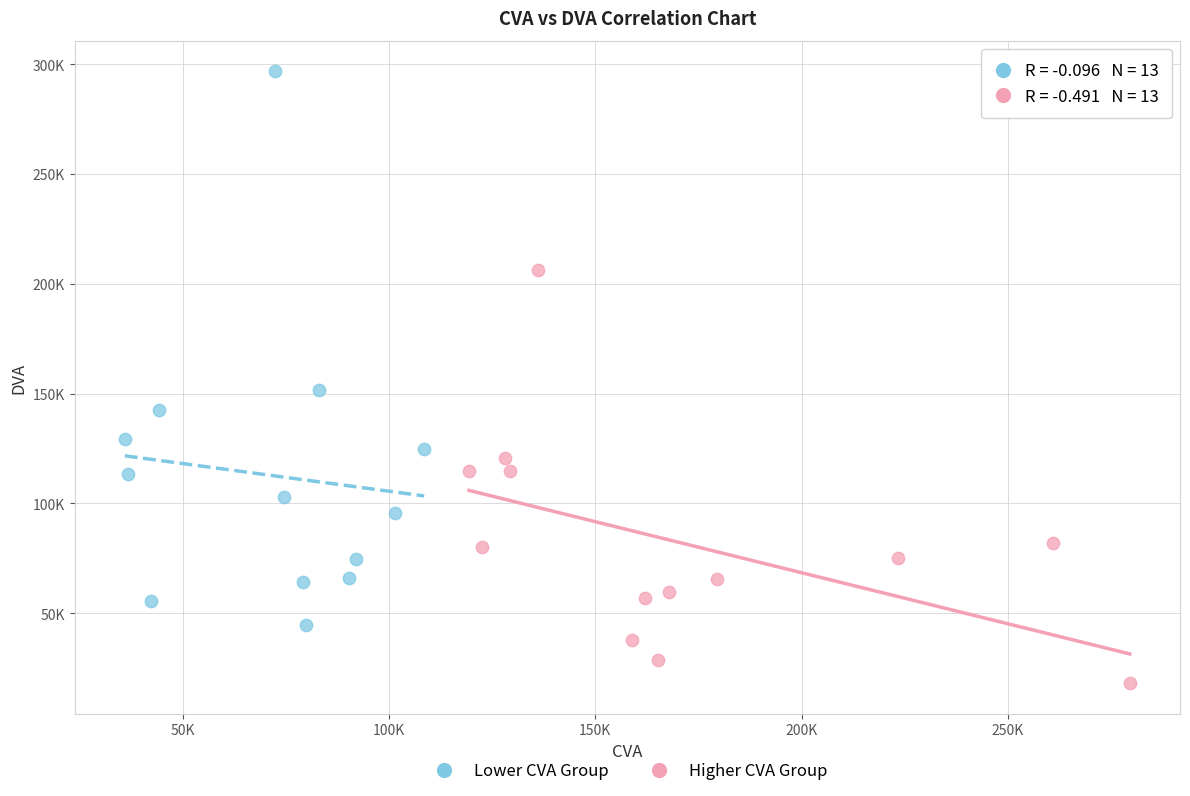

Which series has the largest Y range (max minus min)?

Lower CVA Group